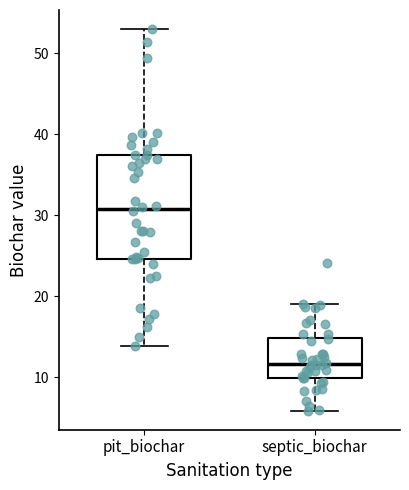

Which box has the lowest median line?

septic_biochar